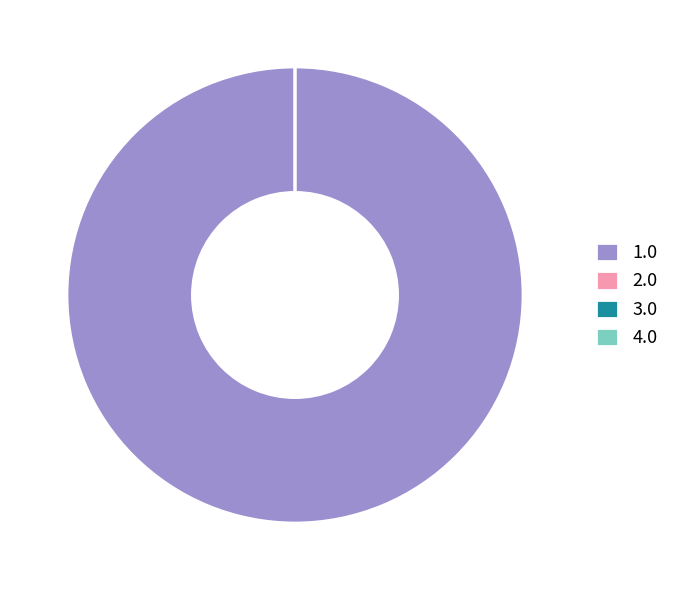

Rank the categories by value from lowest to highest.

2.0, 3.0, 4.0, 1.0